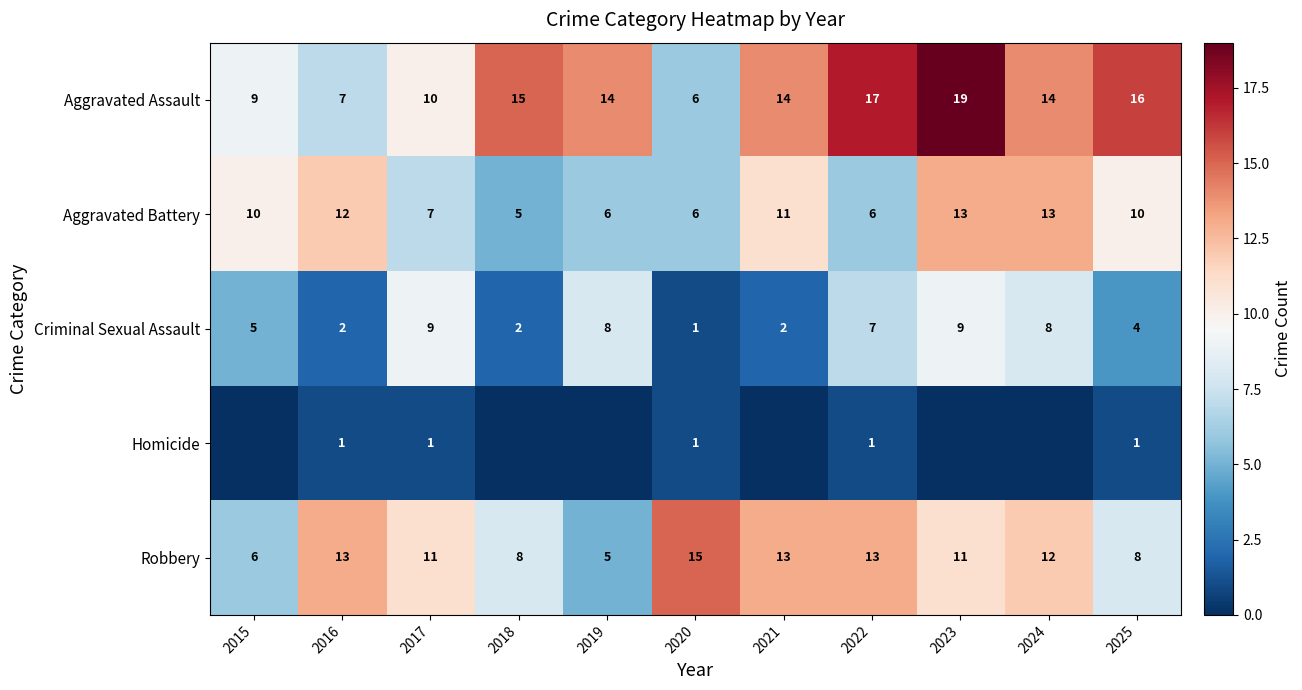

At 2025, list the series in order from largest to smallest.

Aggravated Assault, Aggravated Battery, Robbery, Criminal Sexual Assault, Homicide